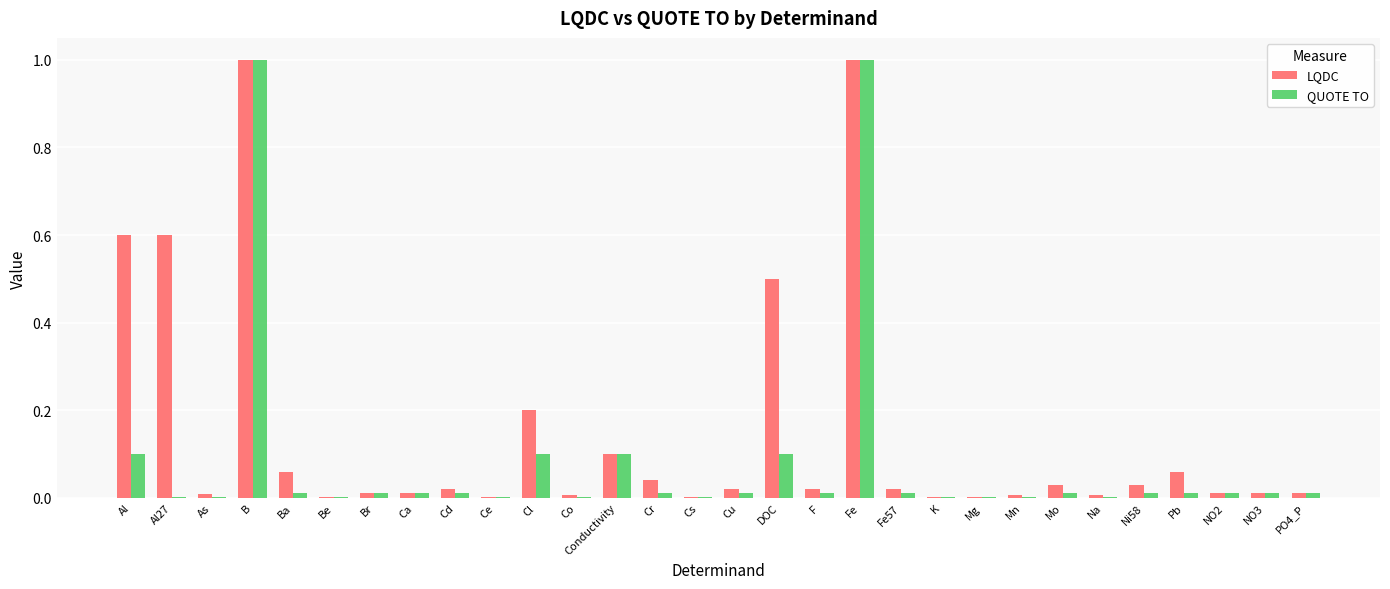

The value of QUOTE TO at Fe57 is 0.0. True or false?

True